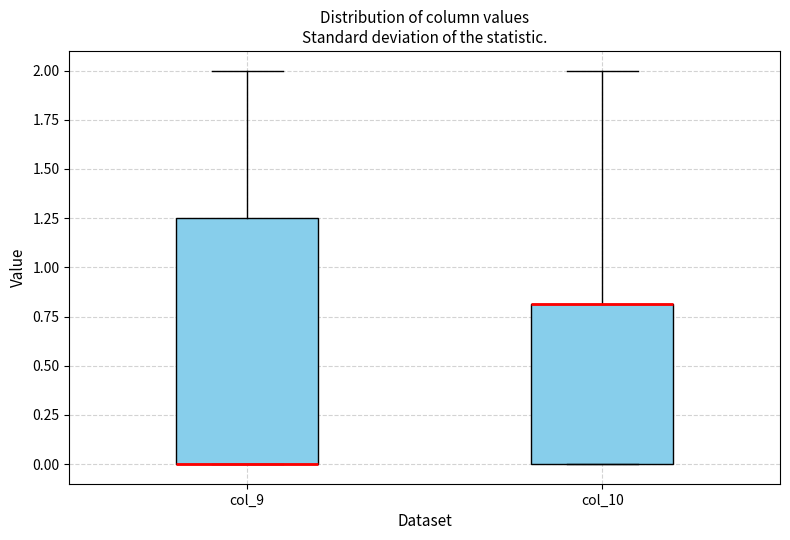

Reading left to right, transcribe this box plot: for each box, give where its median line is, the range the box spans, and where its two whiskers end, as read against the y-axis. The values are not printed on the chart, so give them approximately, as read against the axis.

col_9: median 0.00 (drawn on the box's lower edge), box 0.00 to 1.25, whiskers 0.00 to 2.00
col_10: median 0.80 (drawn on the box's upper edge), box 0.00 to 0.80, whiskers 0.00 to 2.00